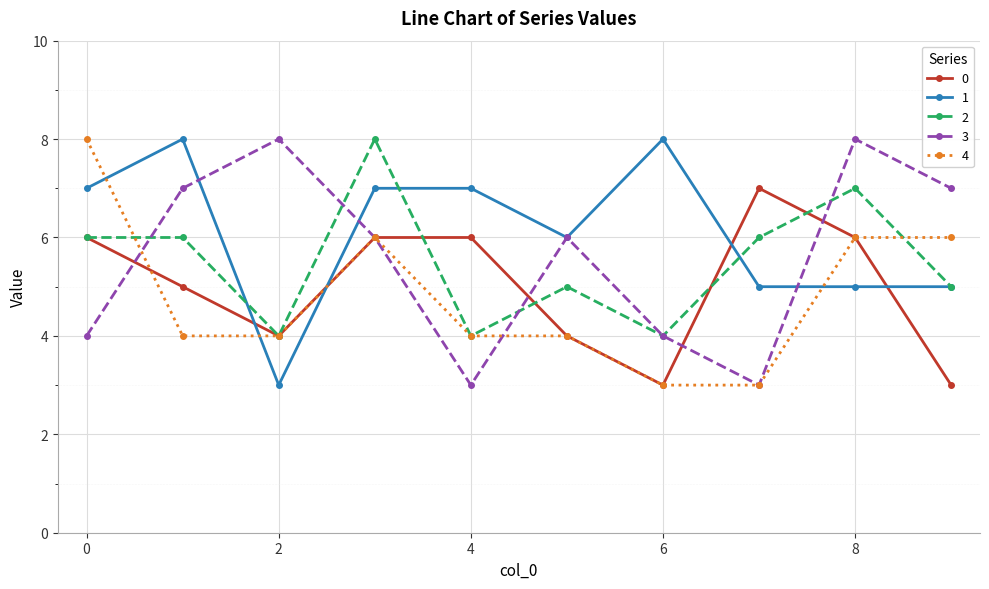

What is the lowest value of the 2 series?

4